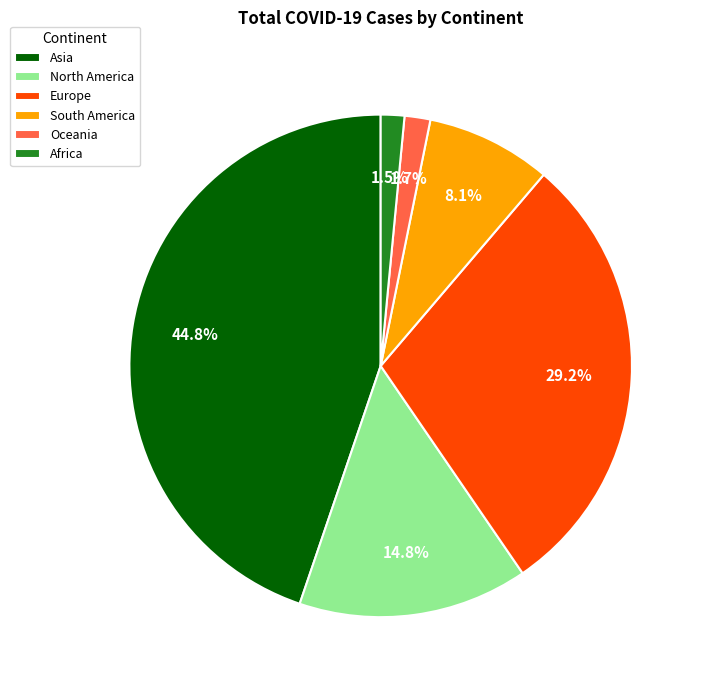

To the nearest percent, what is the difference between the largest and smallest slice percentages?

43%